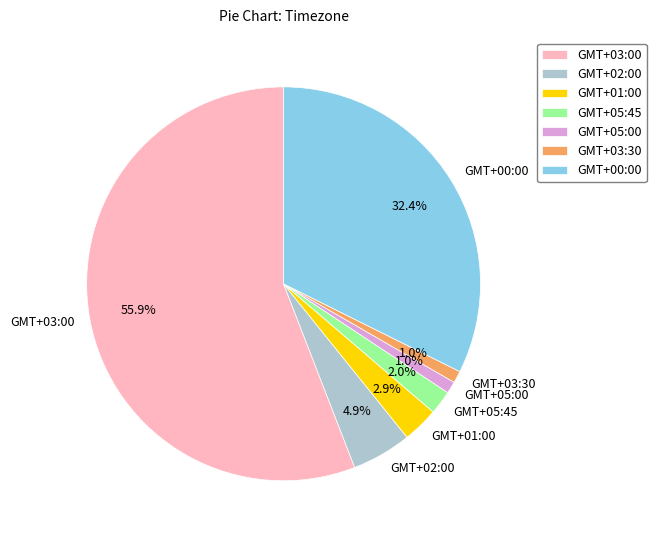

To the nearest percent, what is the difference between the largest and smallest slice percentages?

55%